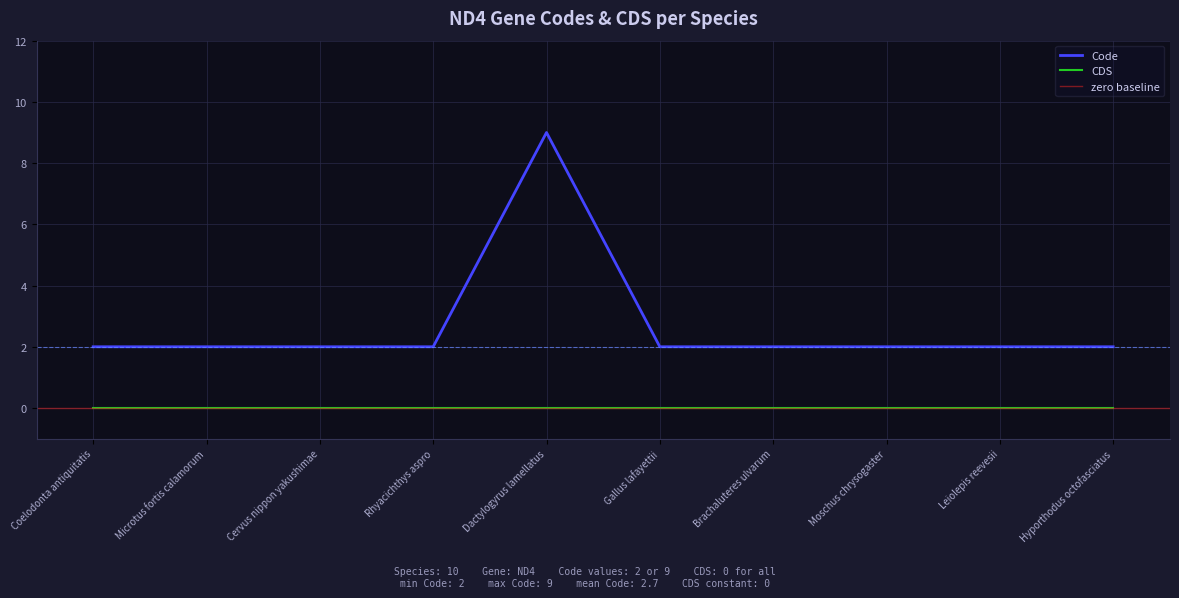

How many values are between 2 and 3?

9